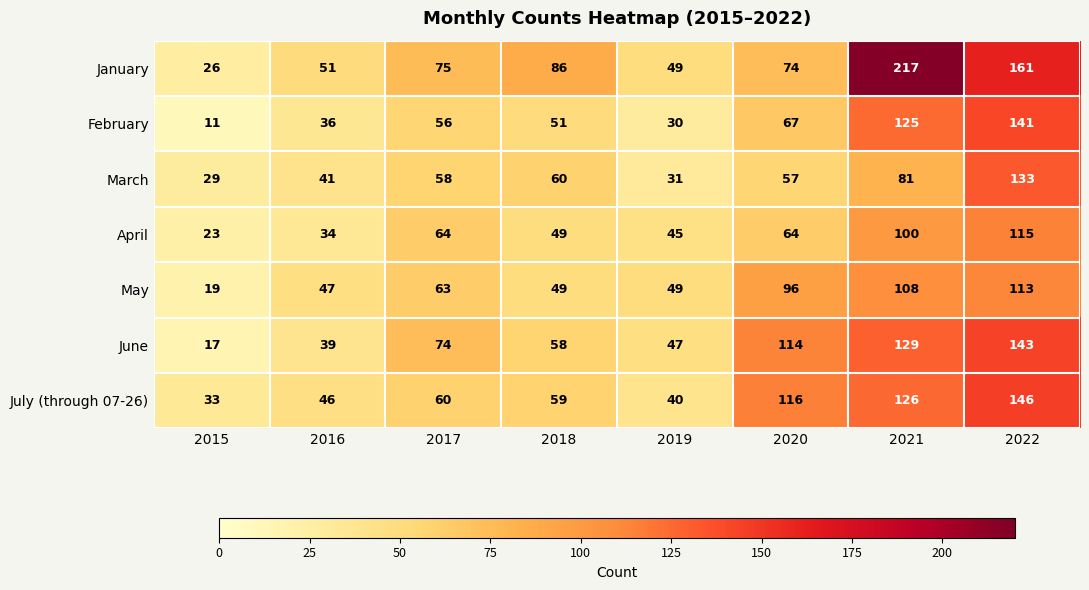

Count the number of data series in this chart.

7